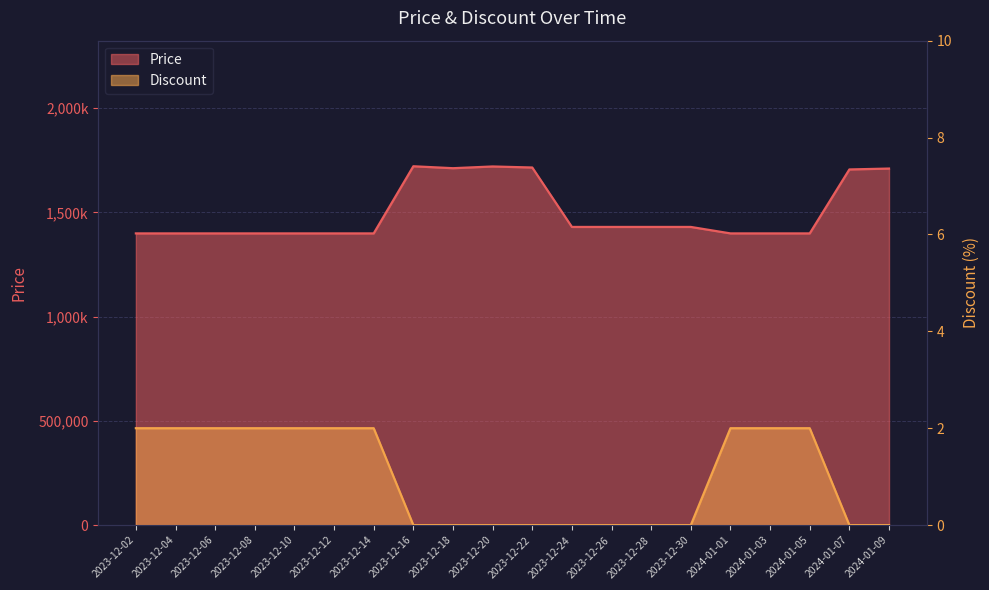

True or false: Price has a value of 1399000 at 2023-12-14.

True